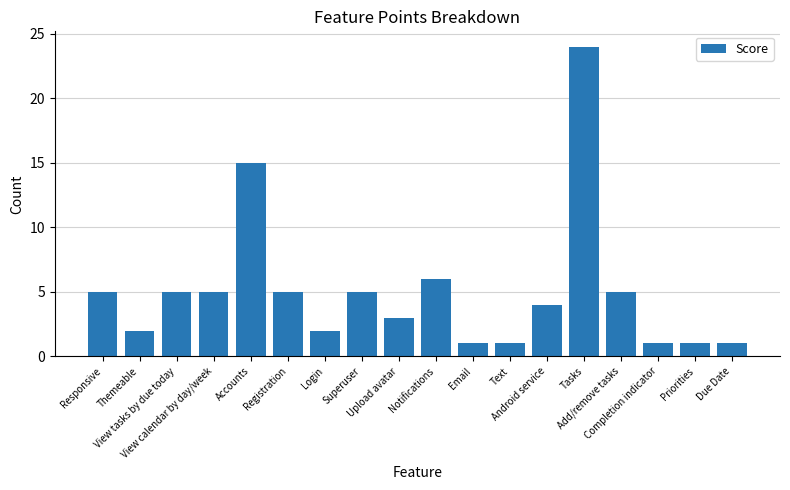

What is the sum of the values at View calendar by day/week and Notifications?

11